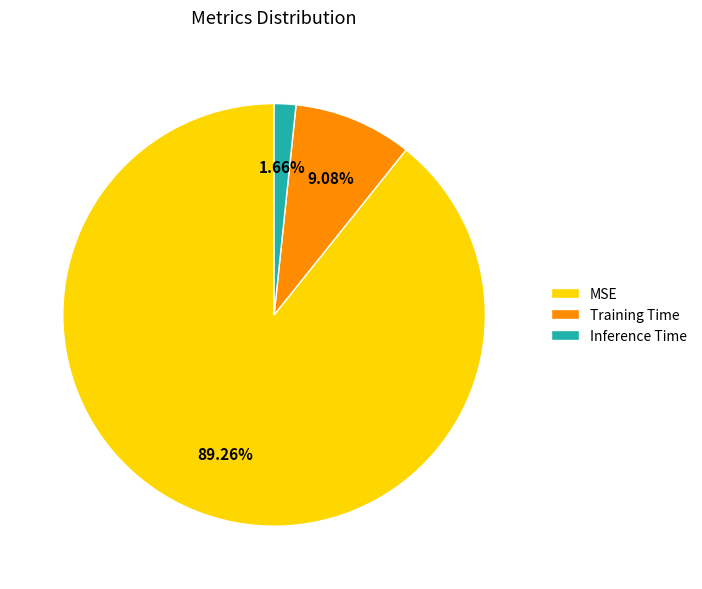

True or false: Training Time accounts for 9% of the total.

True